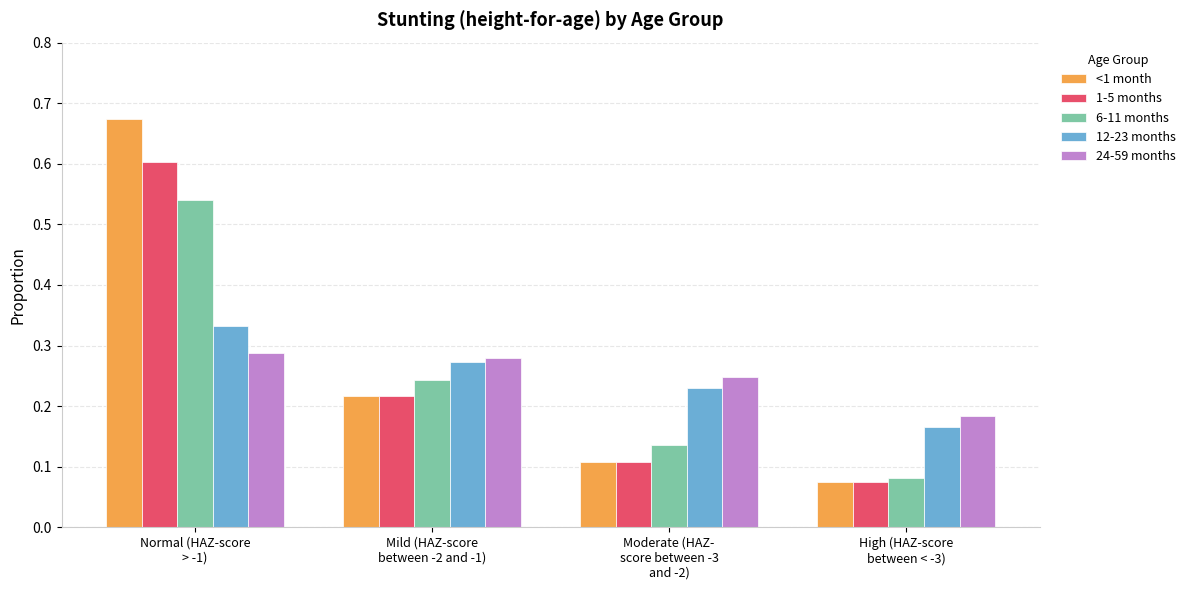

How many 24-59 months values are between 0 and 1?

4